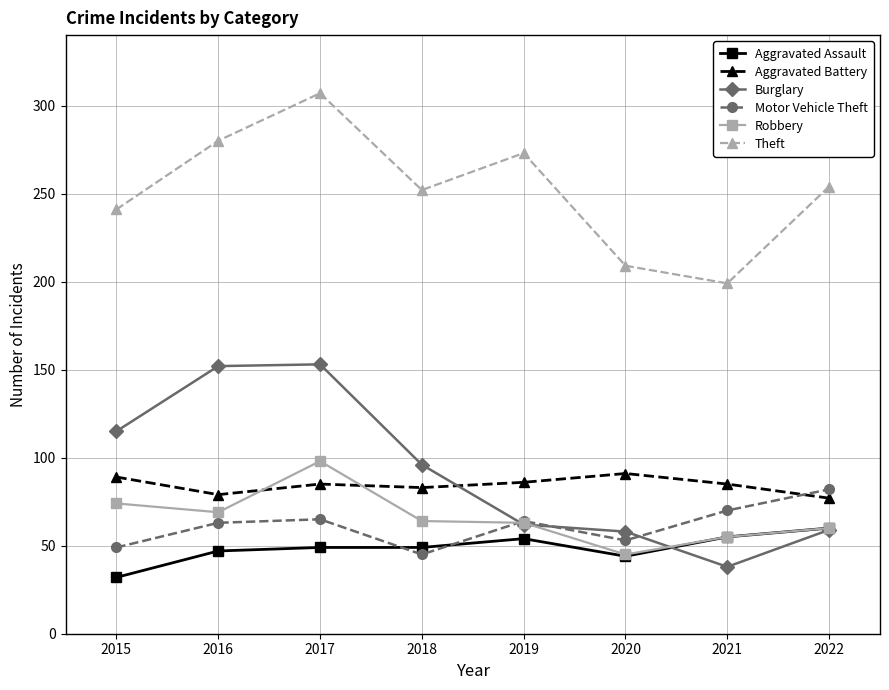

At which category does the chart reach its peak across all series?

2017